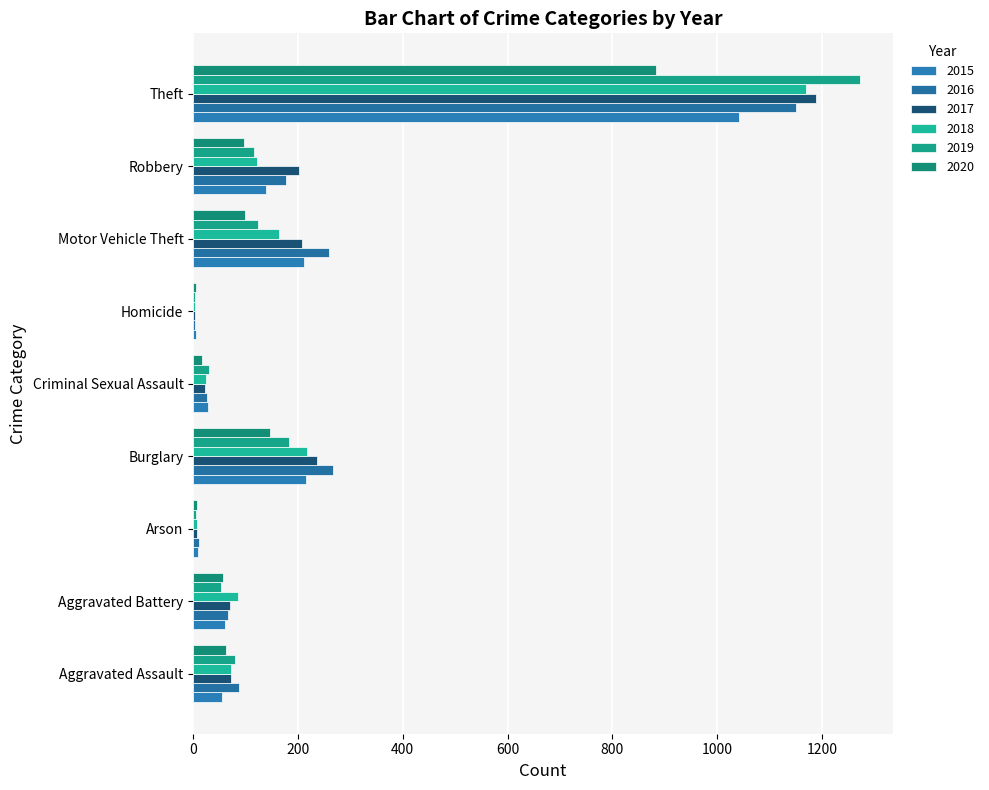

Count the number of categories in the chart.

9